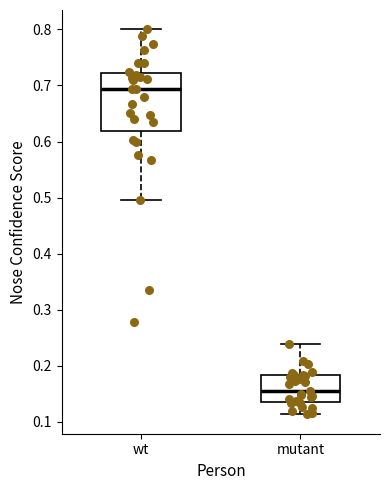

Which box's median line is the highest?

wt